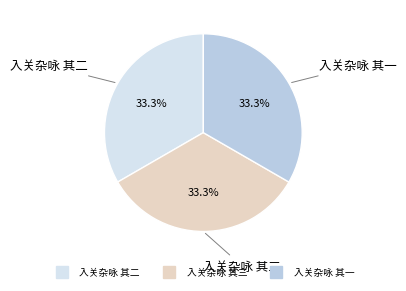

Is it true that 入关杂咏 其三 is 22% of the pie?

False